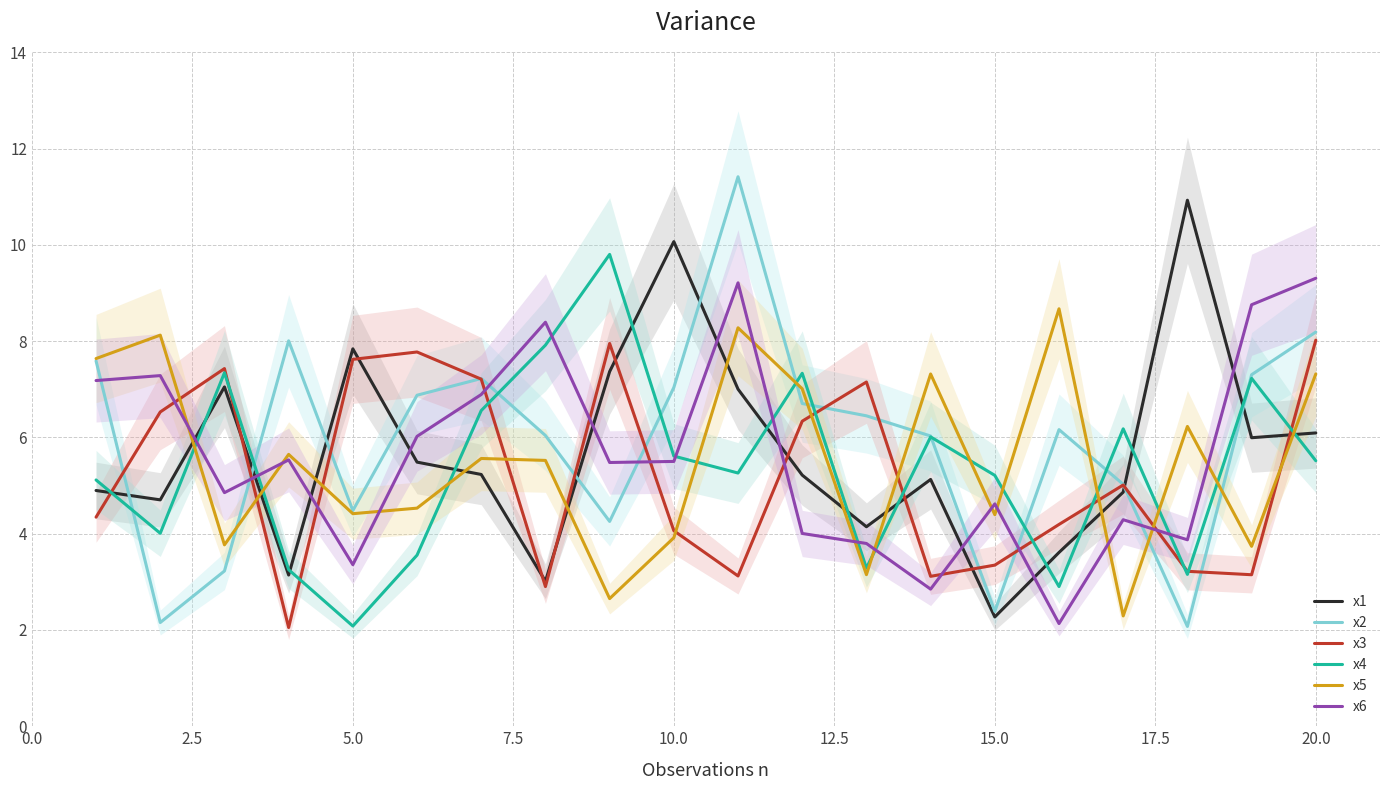

True or false: x6 and x1 intersect in this chart.

True